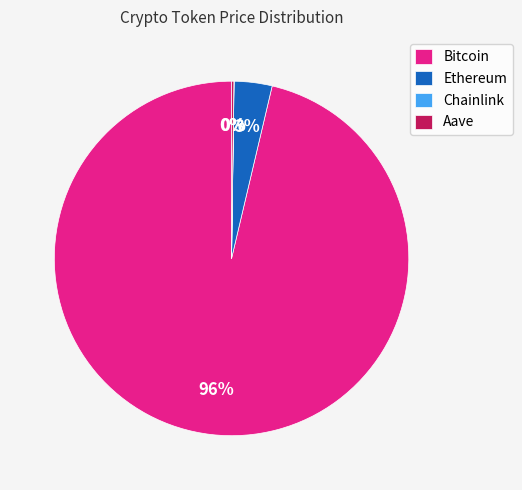

To the nearest percent, what is the combined percentage of Ethereum and Bitcoin?

100%